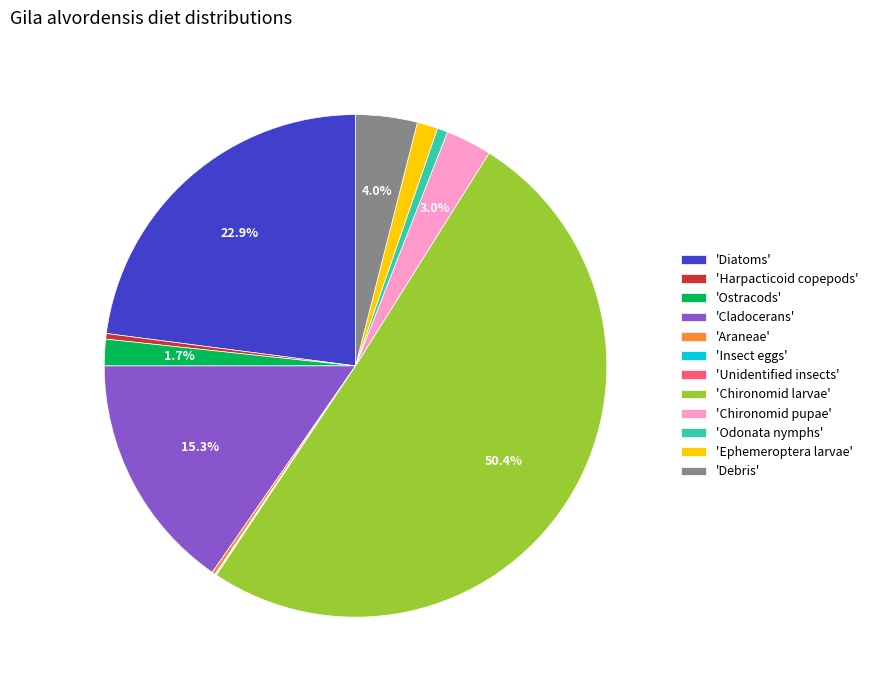

Which category accounts for the majority?

'Chironomid larvae'